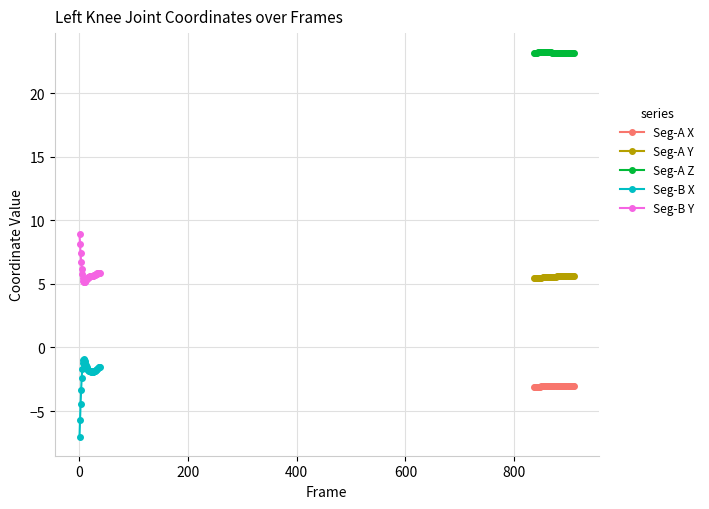

Is this an area chart (filled region under the line)?

No